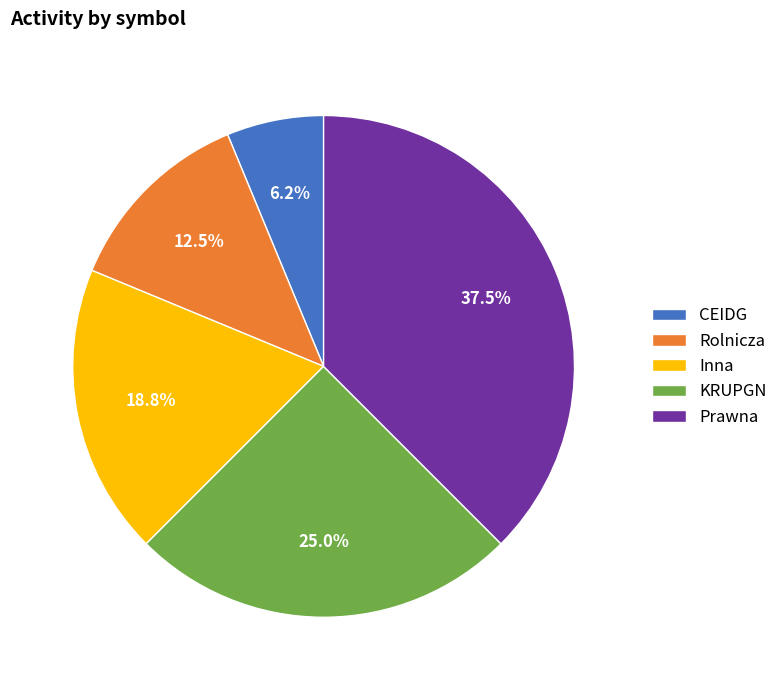

Approximately how many times larger is the value at KRUPGN compared to Inna?

1.3